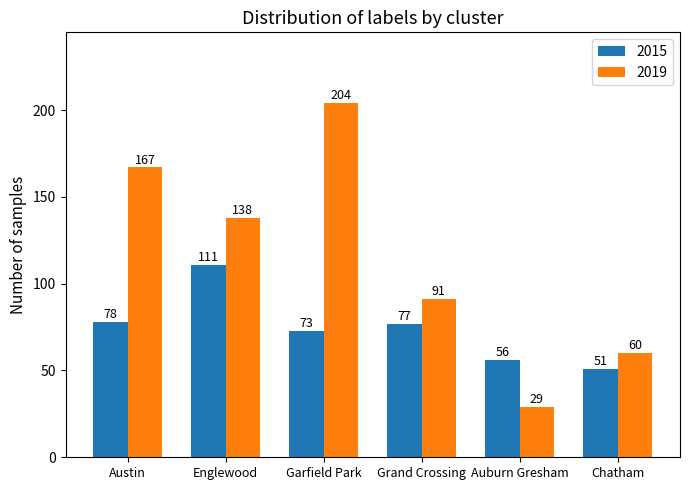

At how many categories does at least one series exceed 182?

1